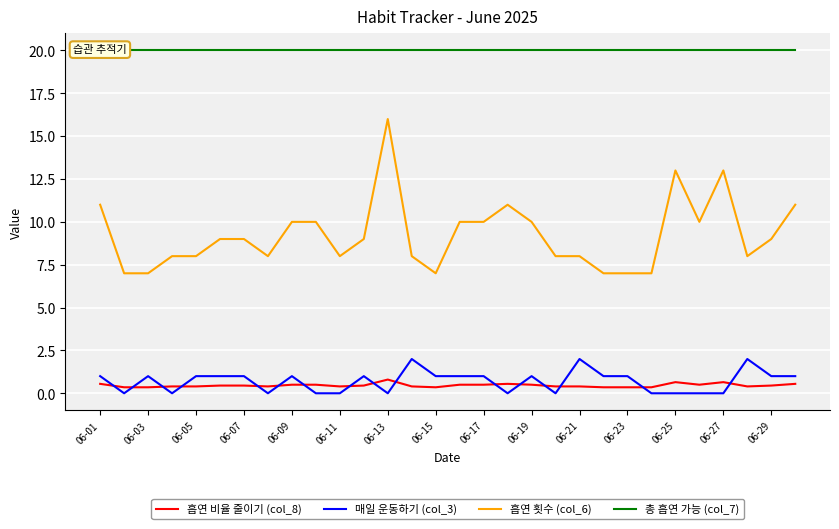

True or false: 매일 운동하기 (col_3) and 흡연 횟수 (col_6) cross at least once.

False